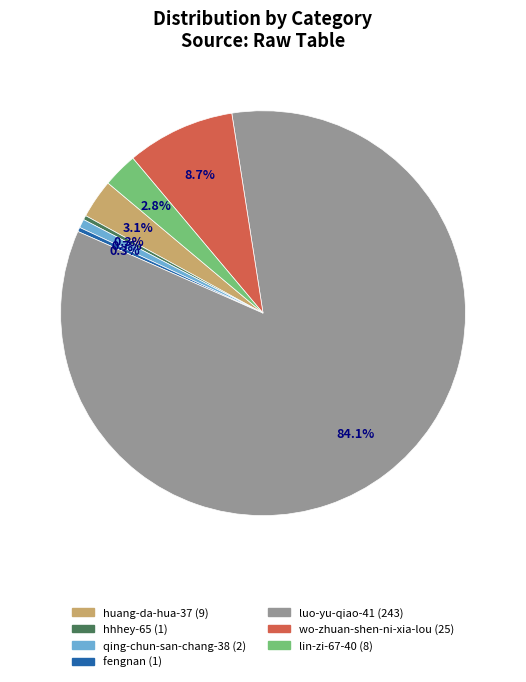

Which has a higher value, lin-zi-67-40 or wo-zhuan-shen-ni-xia-lou?

wo-zhuan-shen-ni-xia-lou